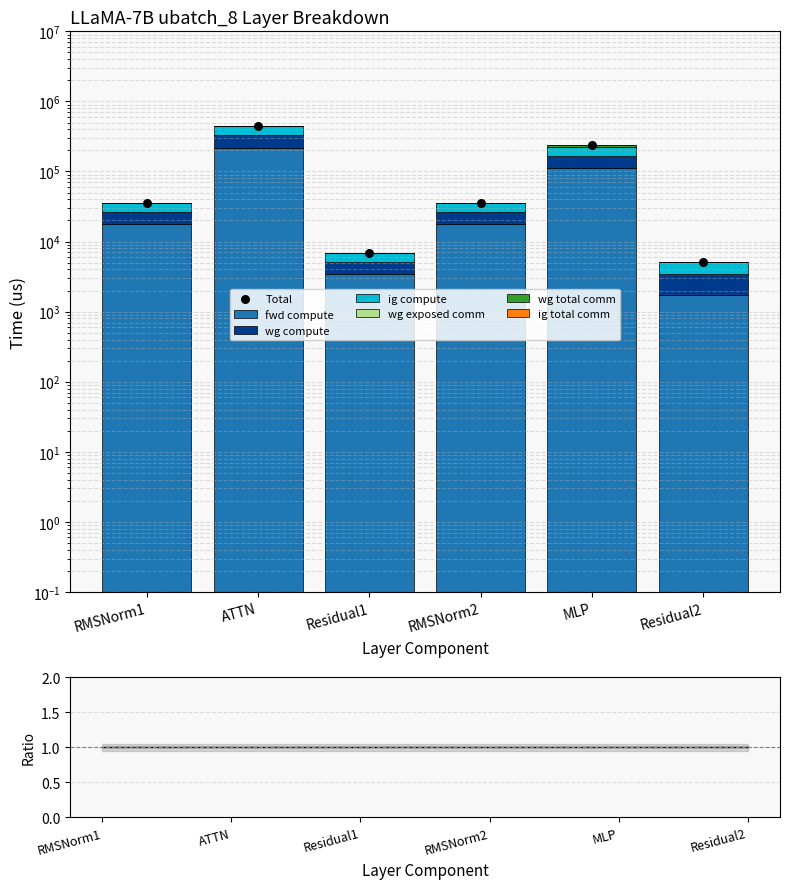

Is the value of ig compute at MLP greater than the value of wg total comm at RMSNorm1?

Yes